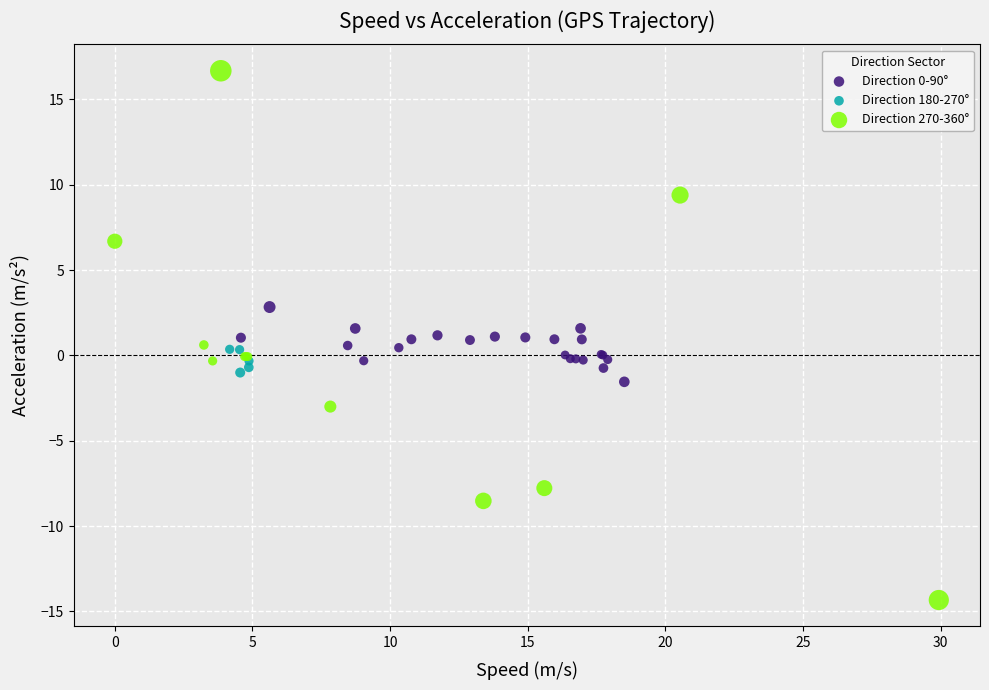

Which series reaches the maximum Y coordinate?

Direction 270-360°